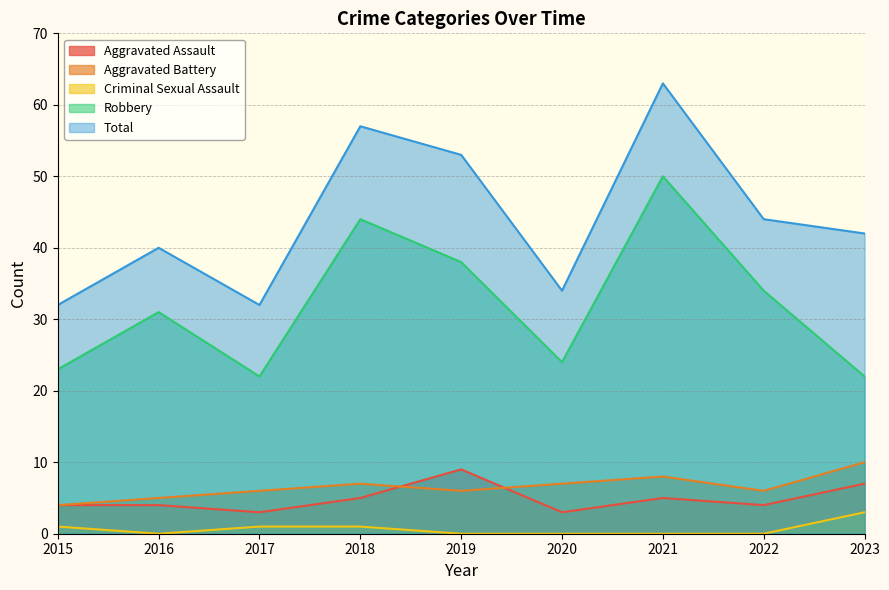

How many Aggravated Assault values are between 4 and 5?

5